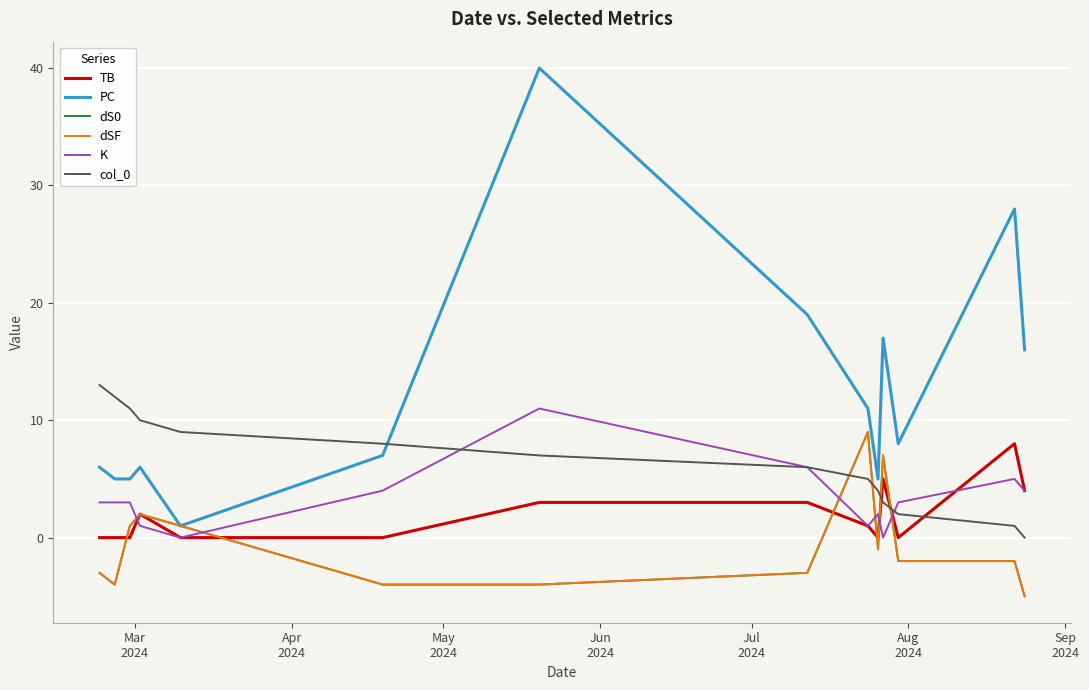

What are all the series names shown in the legend?

TB, PC, dS0, dSF, K, col_0